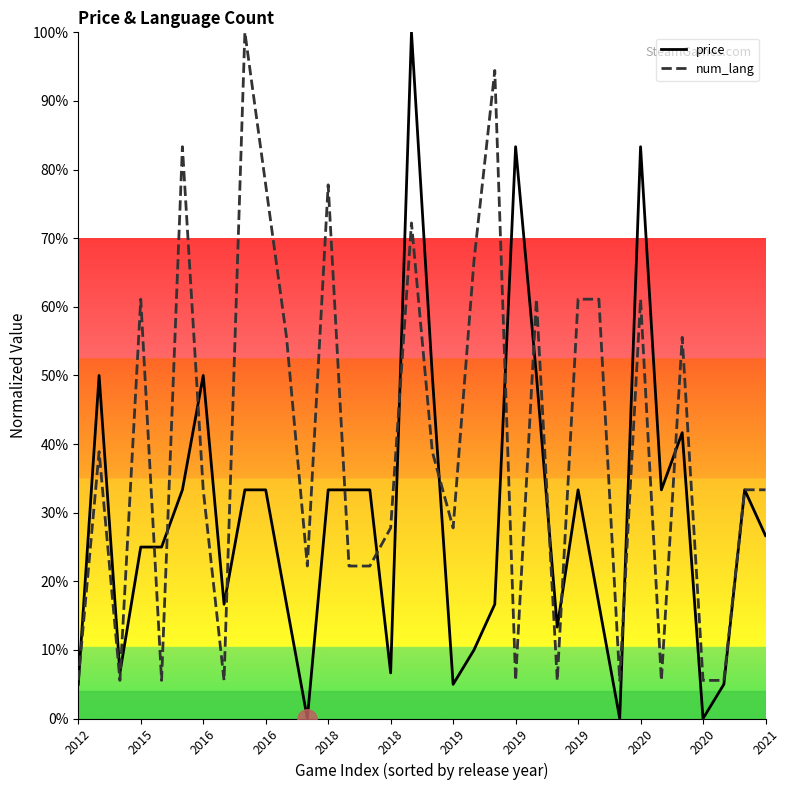

What is the maximum value for num_lang?

100.0